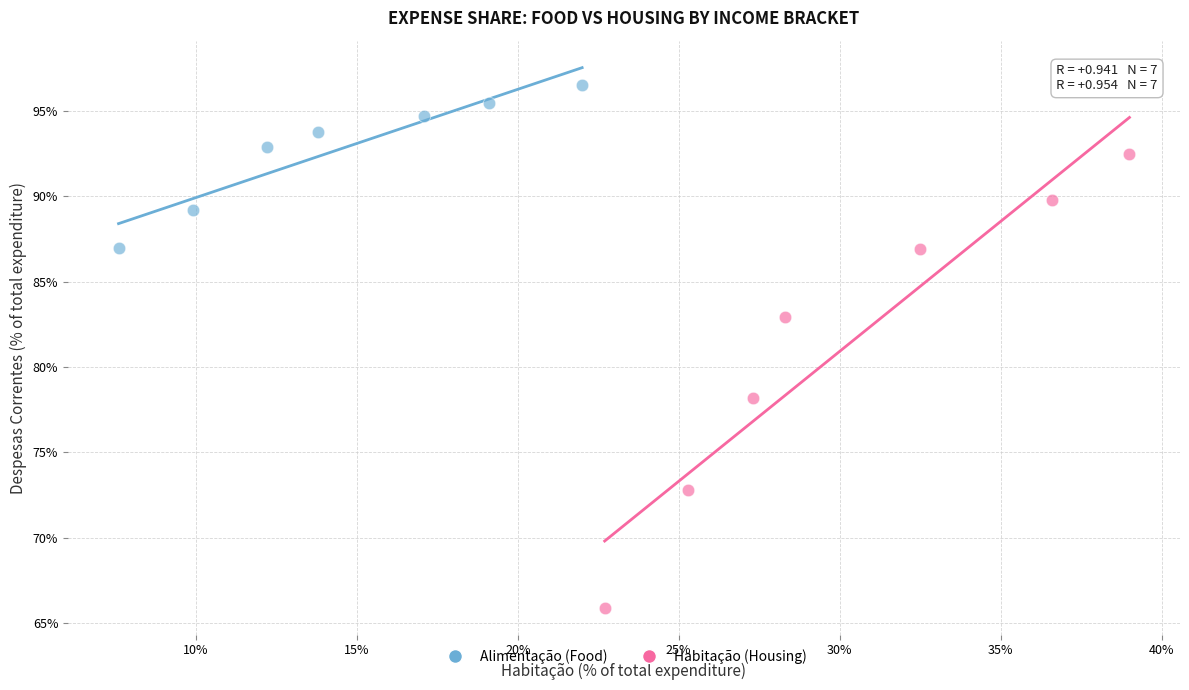

Which series contains the lowest Y value?

Habitação (Housing)